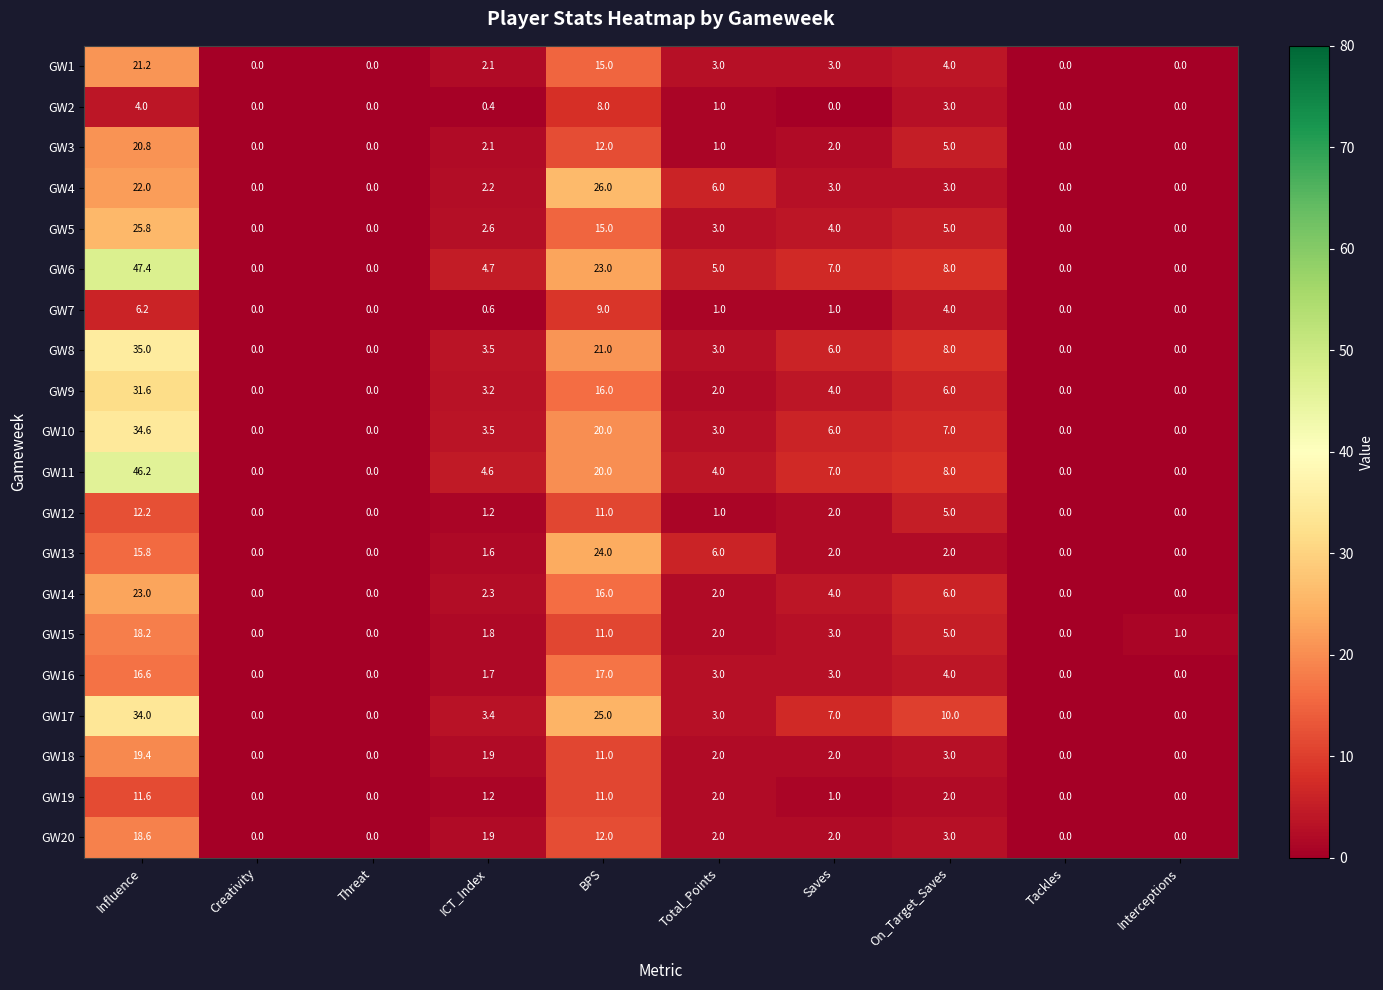

Rank the series by their maximum value, from highest to lowest.

GW6, GW11, GW8, GW10, GW17, GW9, GW4, GW5, GW13, GW14, GW1, GW3, GW18, GW20, GW15, GW16, GW12, GW19, GW7, GW2